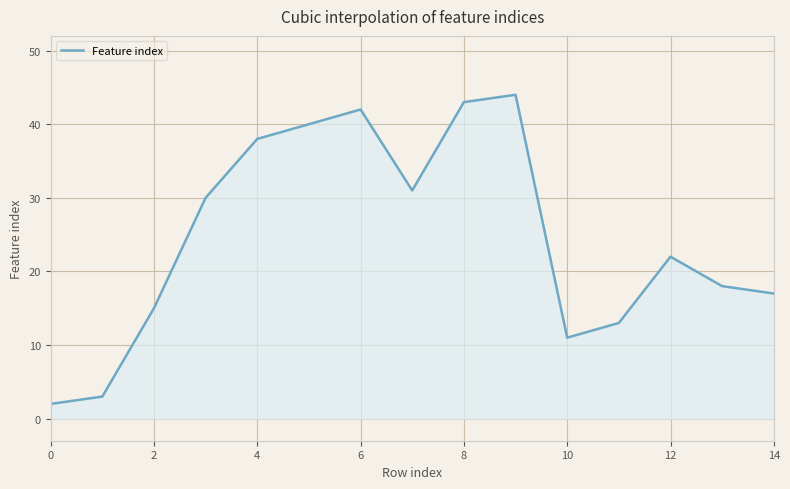

What is the greatest value displayed?

44